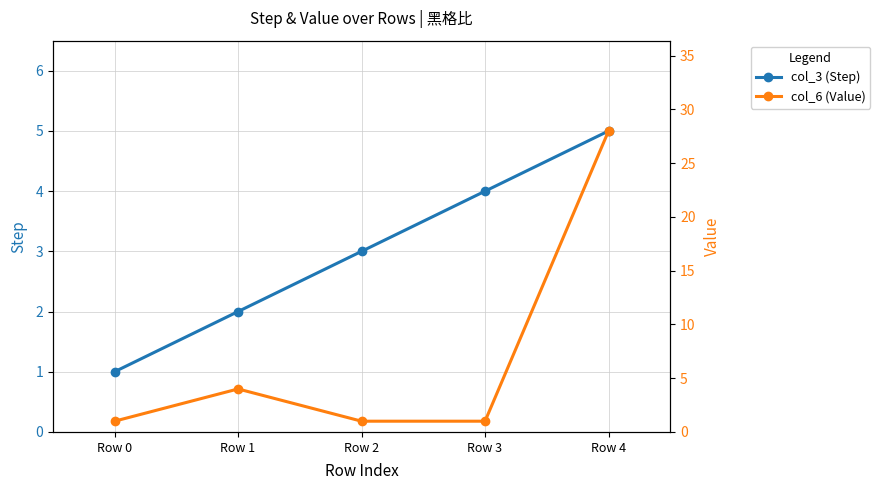

Which category has the highest value in the col_6 (Value) series?

Row 4